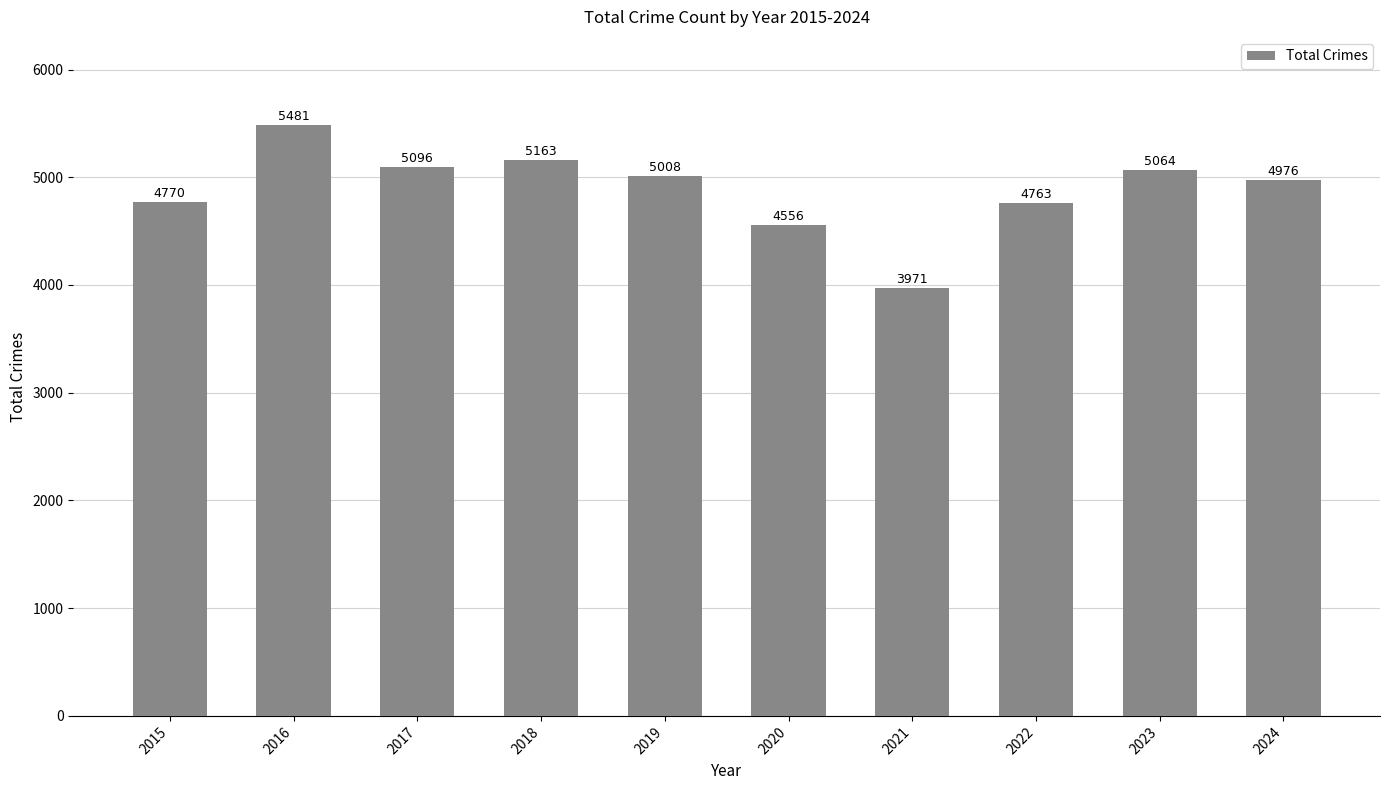

True or false: the data shows 5096 at 2017.

True